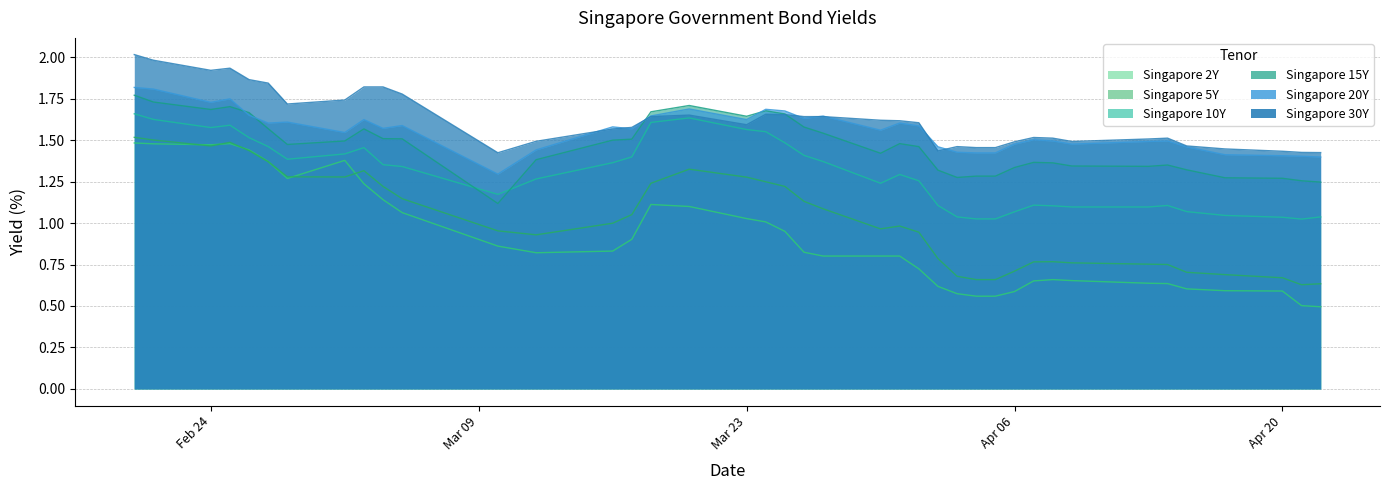

True or false: Singapore 2Y has a value of 0.3 at 2020-04-14.

False